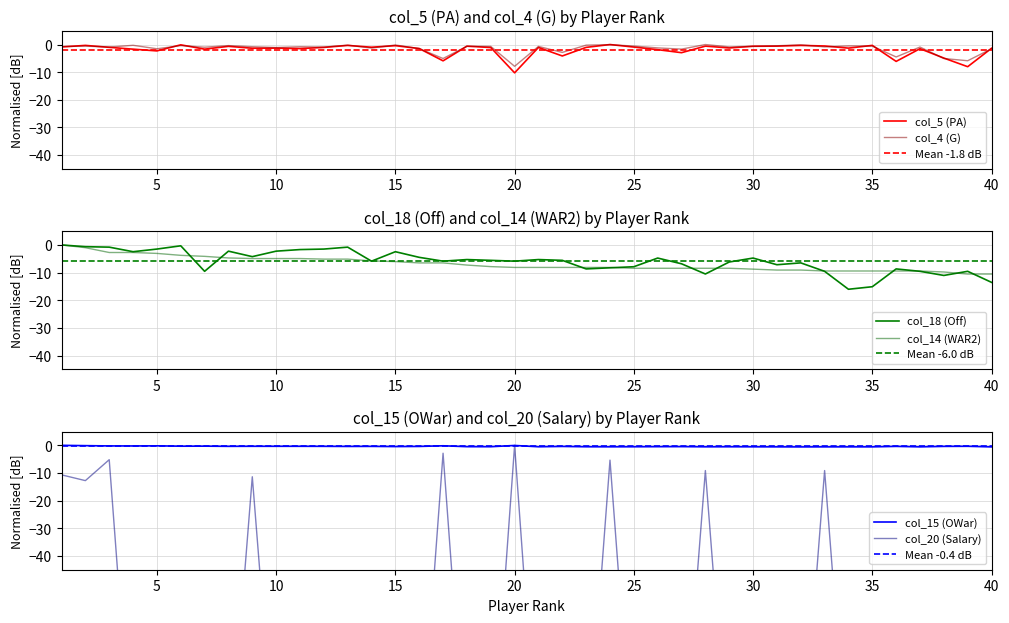

What is the value of the col_5 (PA) point at the 28th from the left?

-0.6